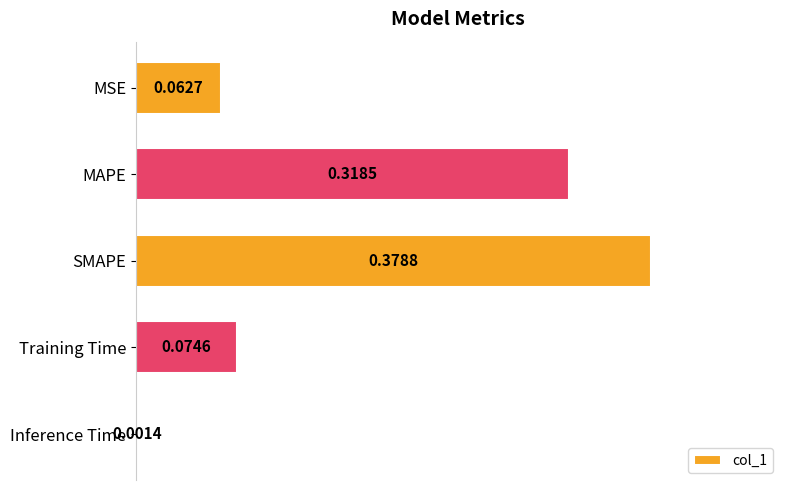

What is the change in value from MAPE to Inference Time?

-0.3